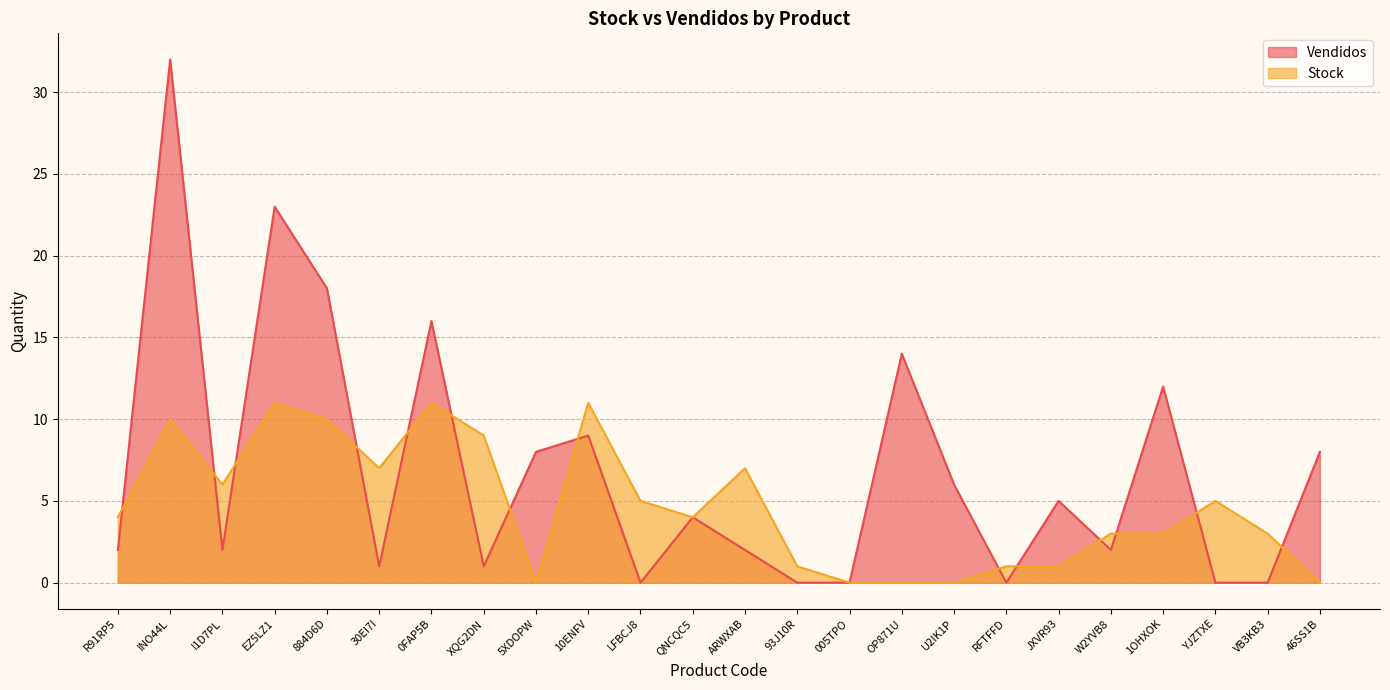

How many intersections are there between Vendidos and Stock?

14